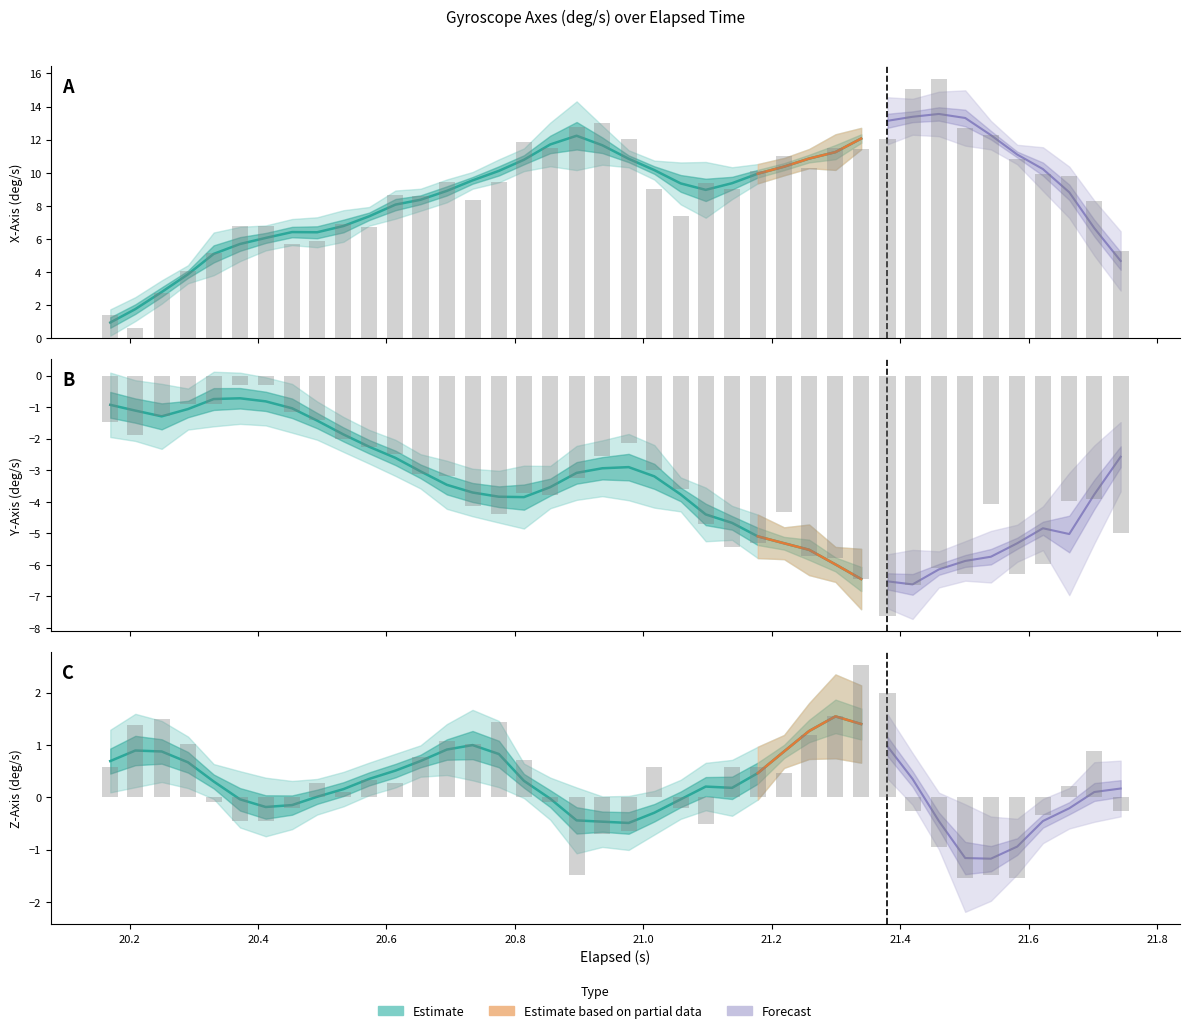

Is the value of Y_Axis at 39 greater than the value of Z_Axis at 17?

No